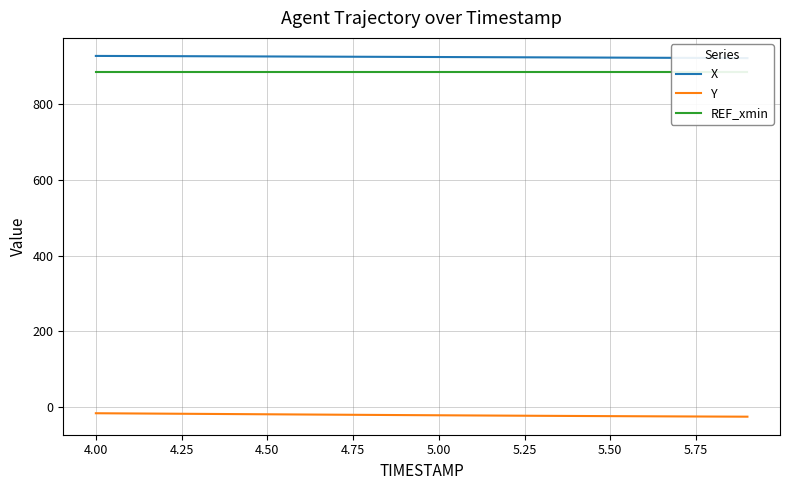

What is the sum of all REF_xmin values?

17699.1